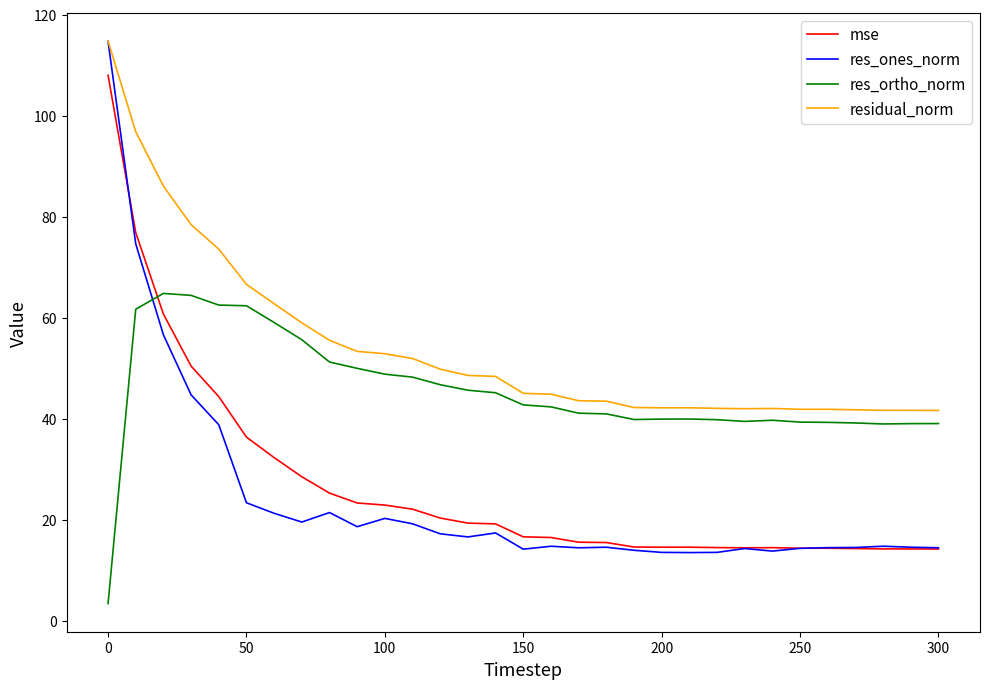

What is the greatest value displayed?

114.8